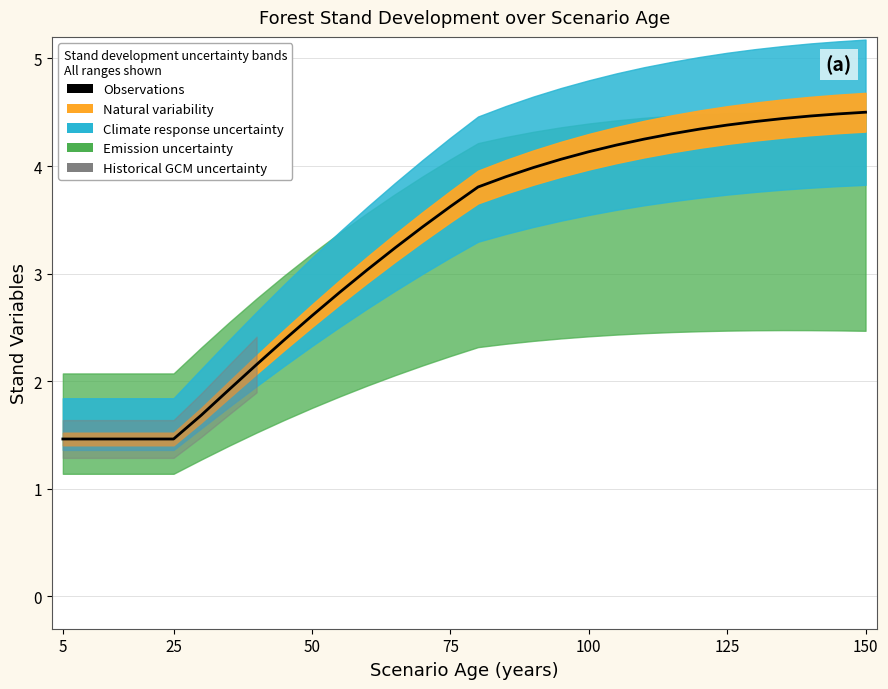

What is the difference between the maximum and second lowest values?

3.0